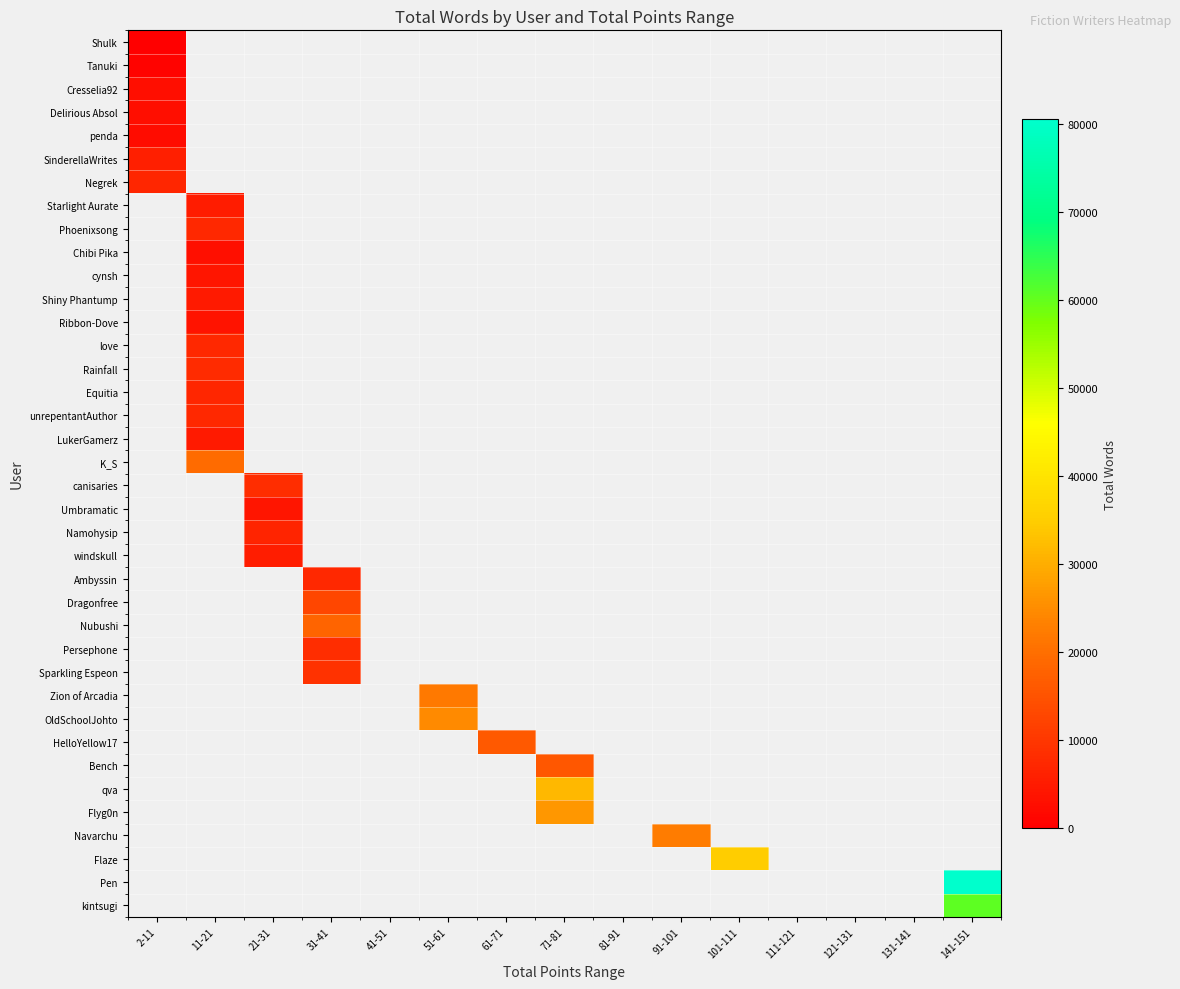

What is the maximum value shown in the chart?

80522.0